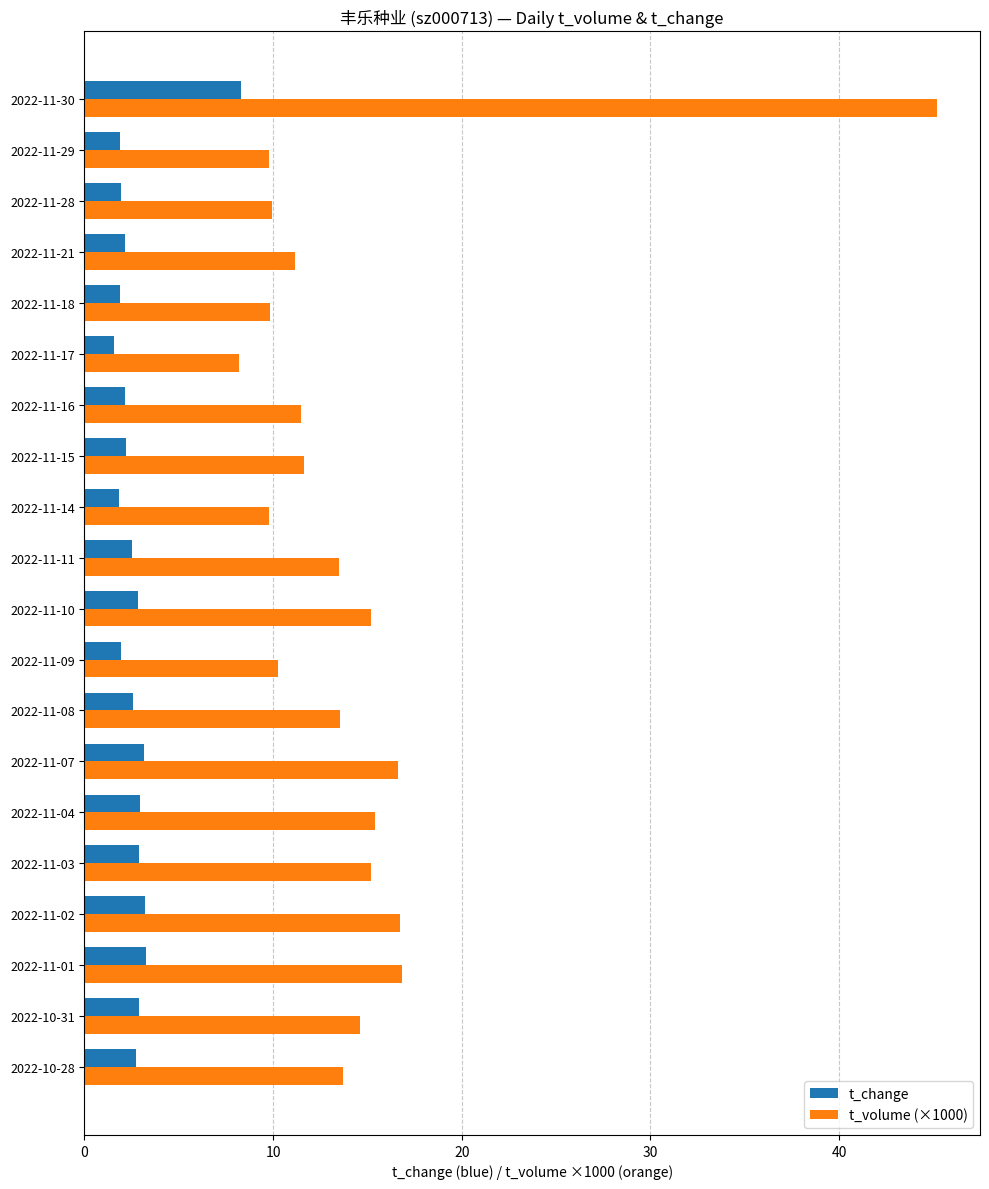

The value of t_change at 2022-11-15 is 2.2. True or false?

True